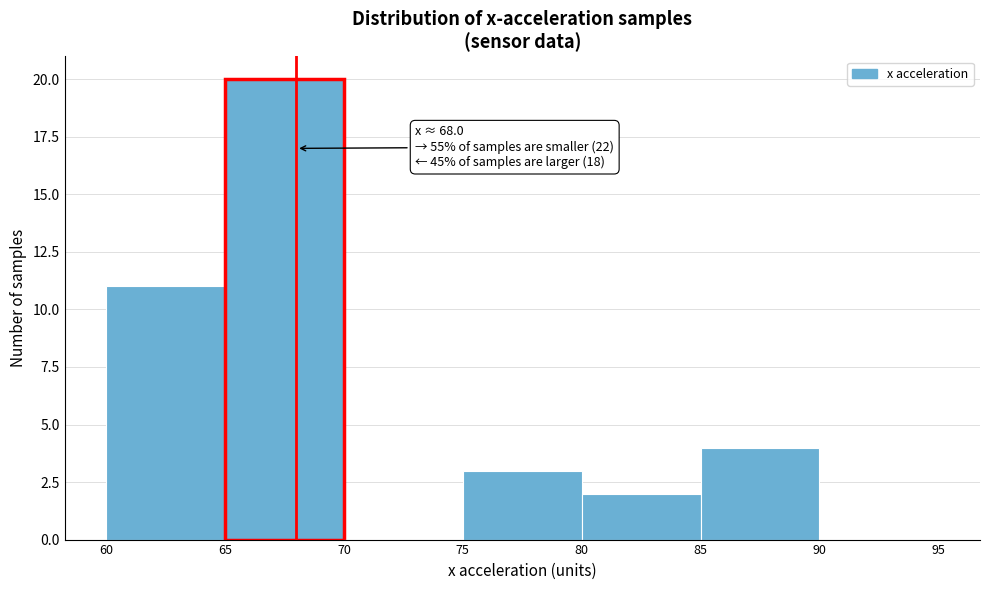

Which range on the x-axis has the tallest bar?

65 to 70